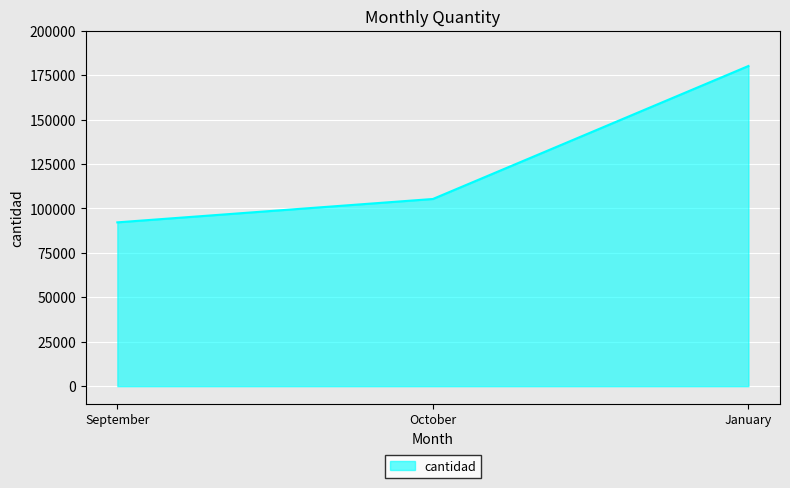

Which label corresponds to the largest value in the chart?

January